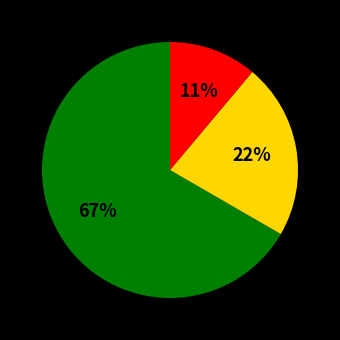

Does any single category account for the majority?

Yes